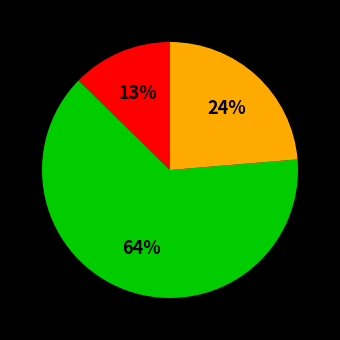

Is there a majority slice in this chart?

Yes